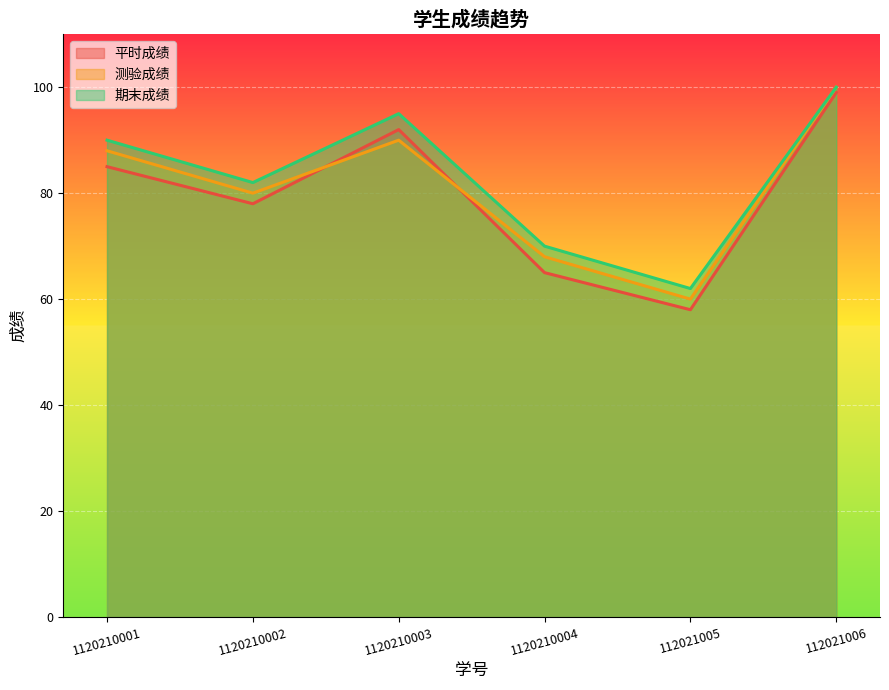

What position from the right is 112021006?

1